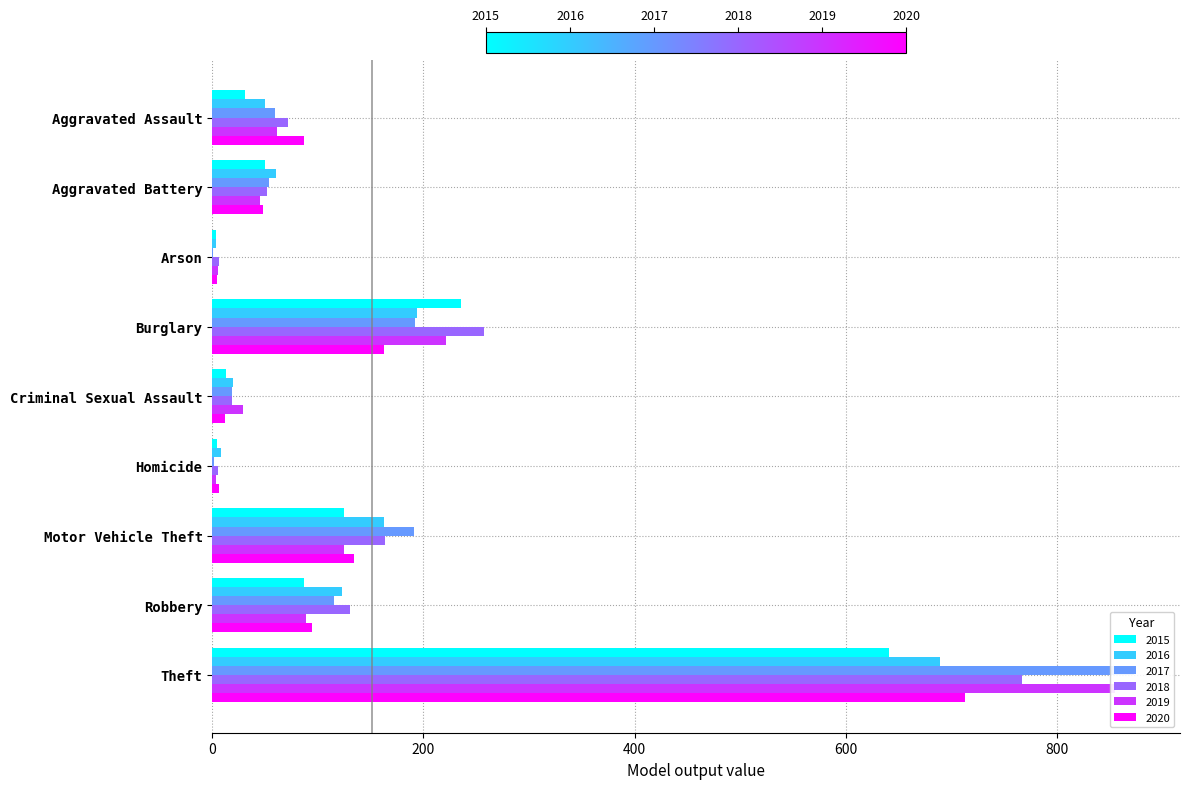

At which label does 2017 reach its peak?

Theft